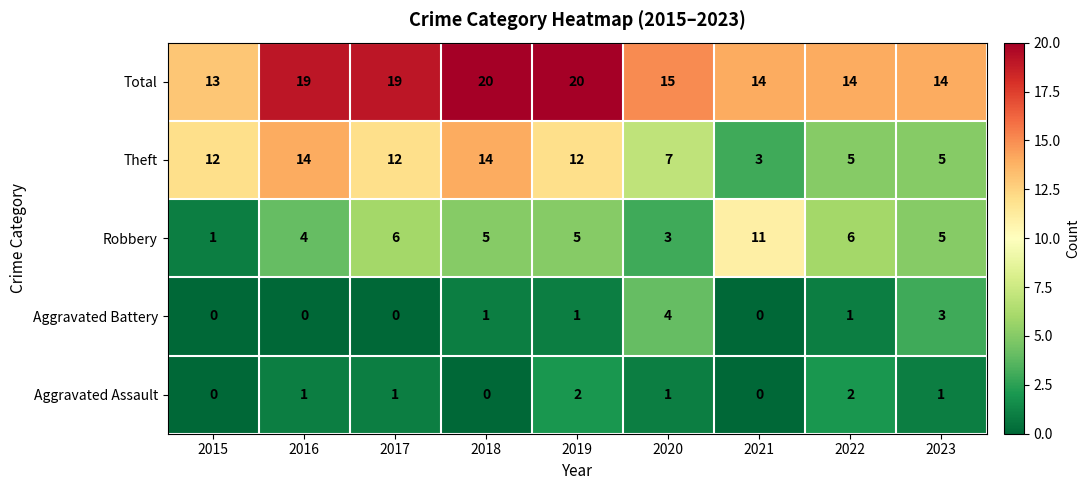

What is the total value across all series at 2016?

38